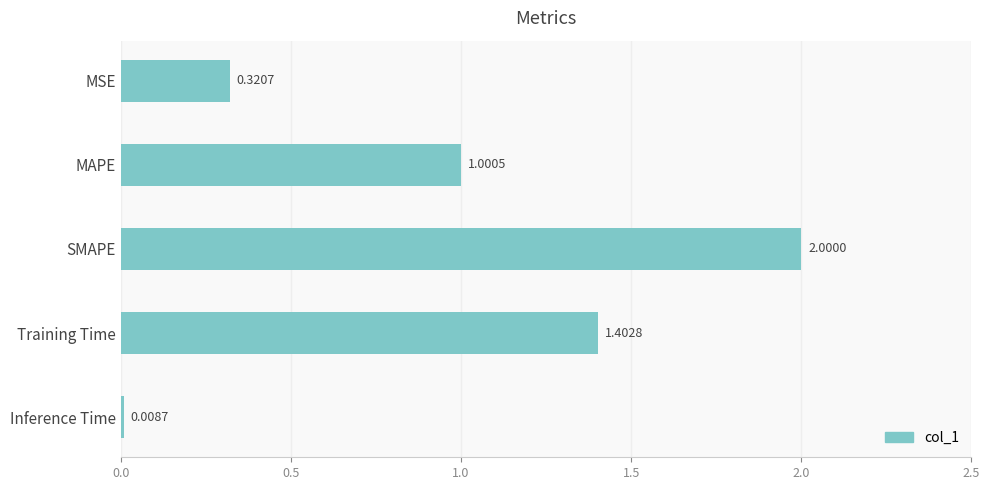

What is the sum of all values?

4.7